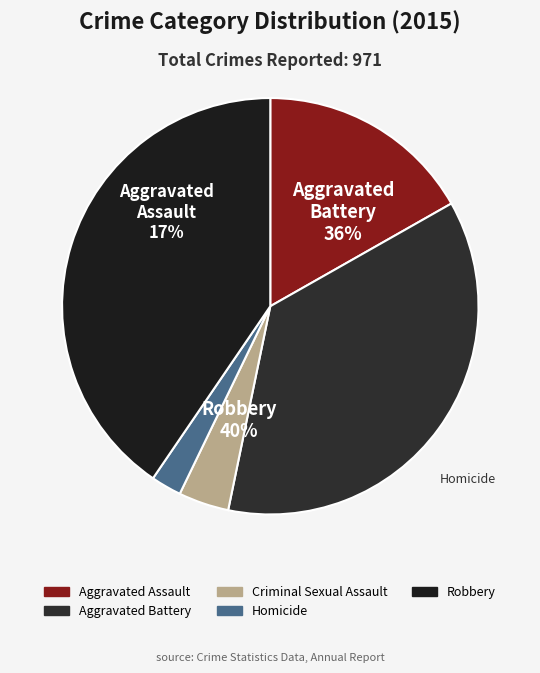

Rank the categories by value from lowest to highest.

Homicide, Criminal Sexual Assault, Aggravated Assault, Aggravated Battery, Robbery